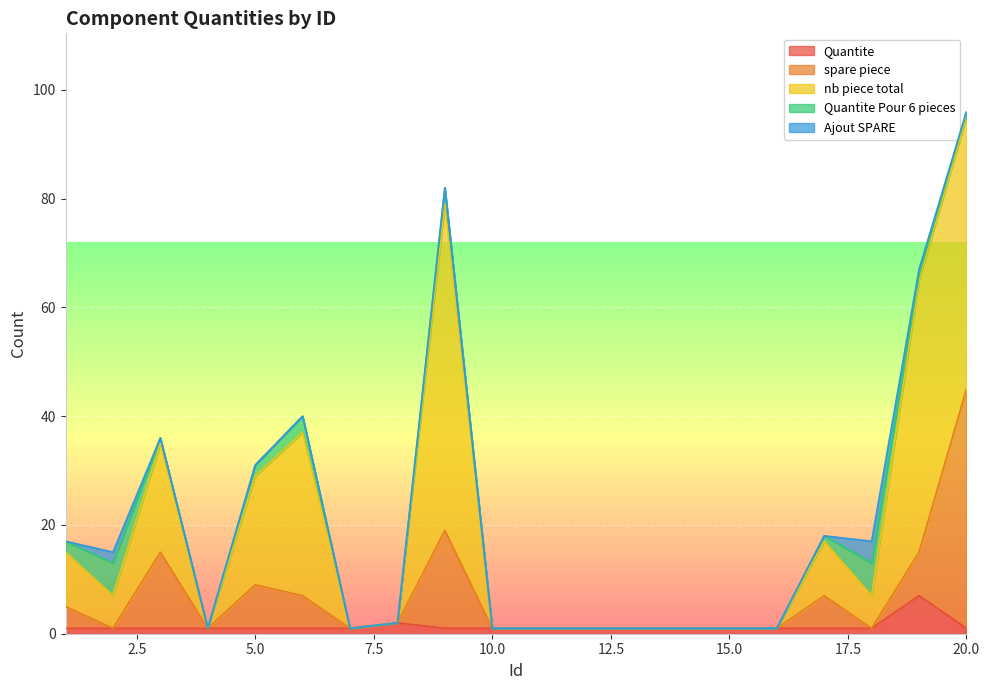

Which category has the lowest value in the Ajout SPARE series?

1